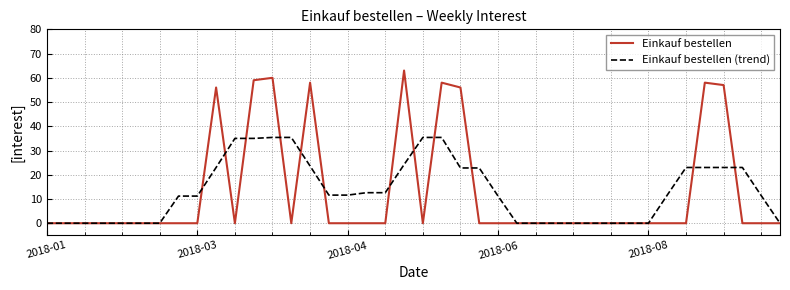

What is the maximum value for Einkauf bestellen?

63.0